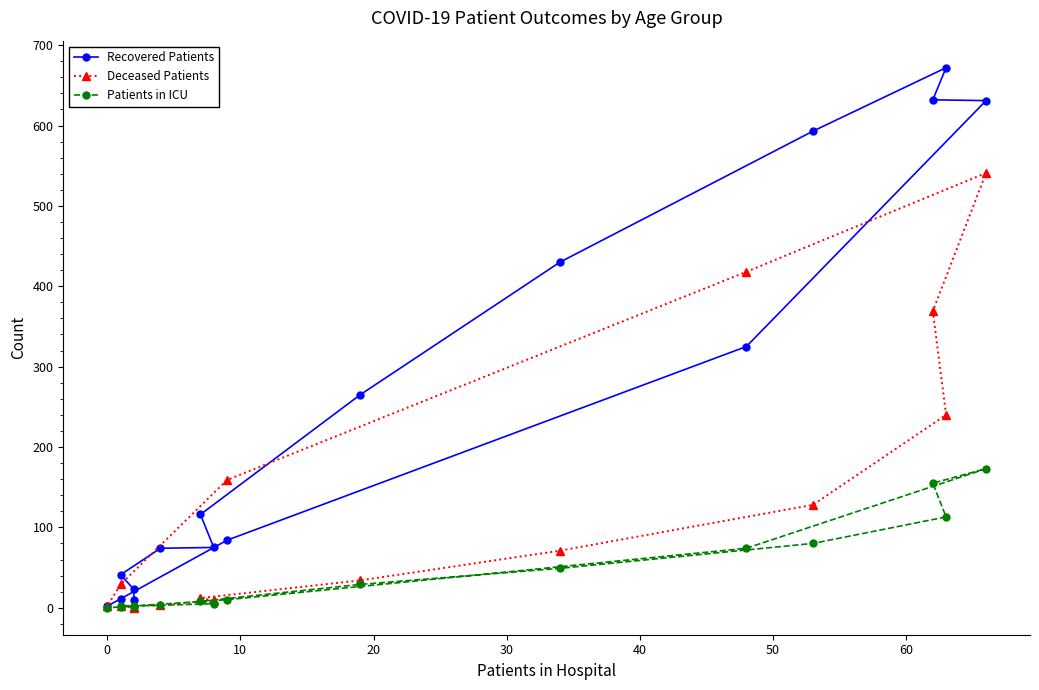

Does the chart have visible grid lines?

No